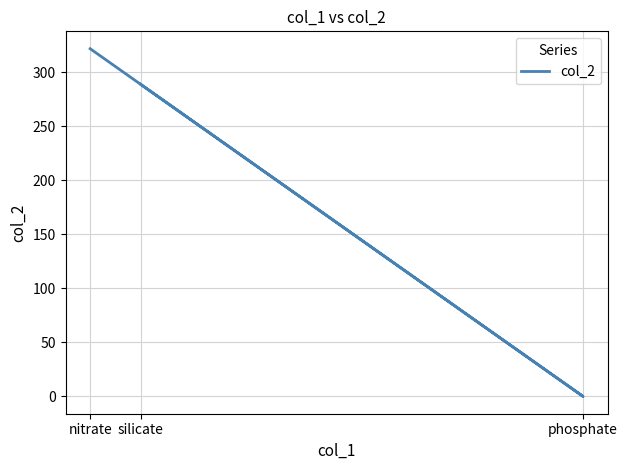

True or false: the data shows 218 at nitrate.

False